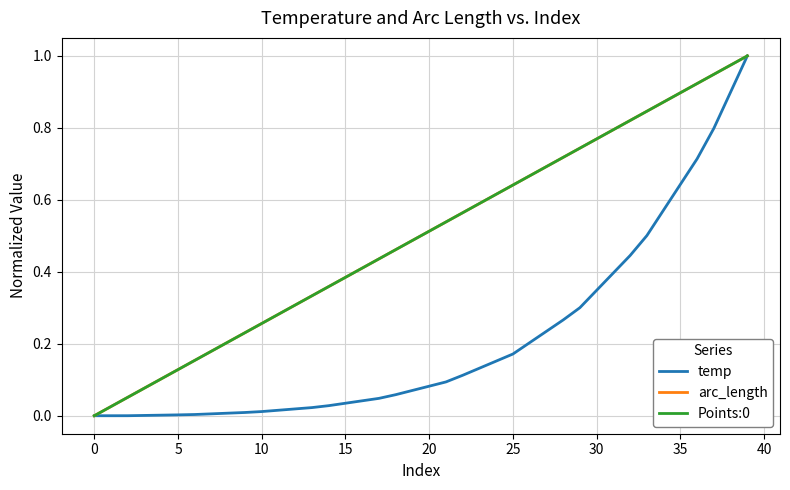

At which category is the sum across all series the highest?

39